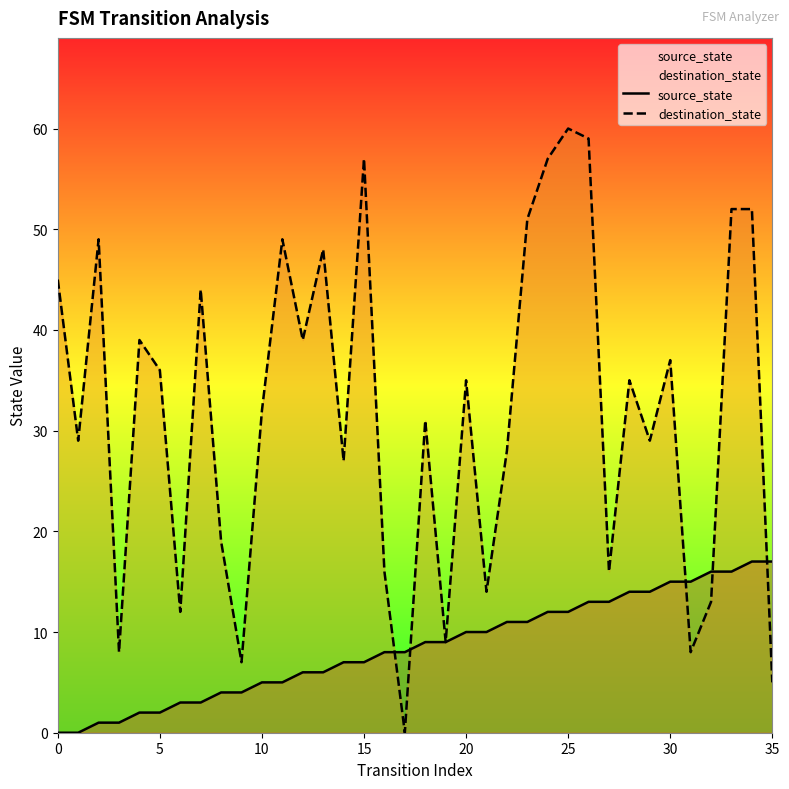

How many categories are shown in the chart?

36